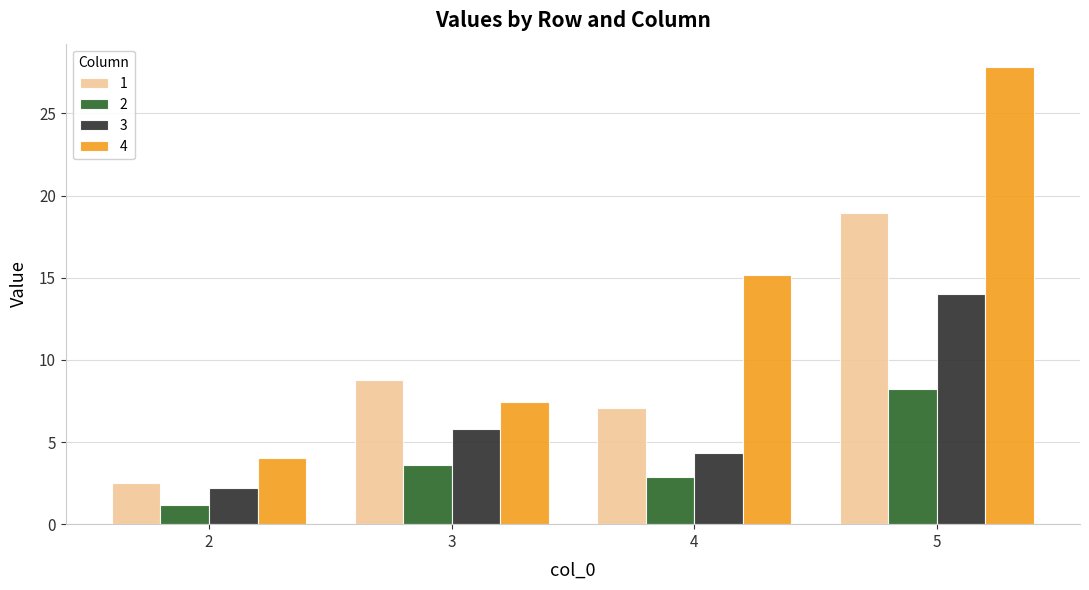

What is the sum of the 4 values at 2 and 5?

31.9